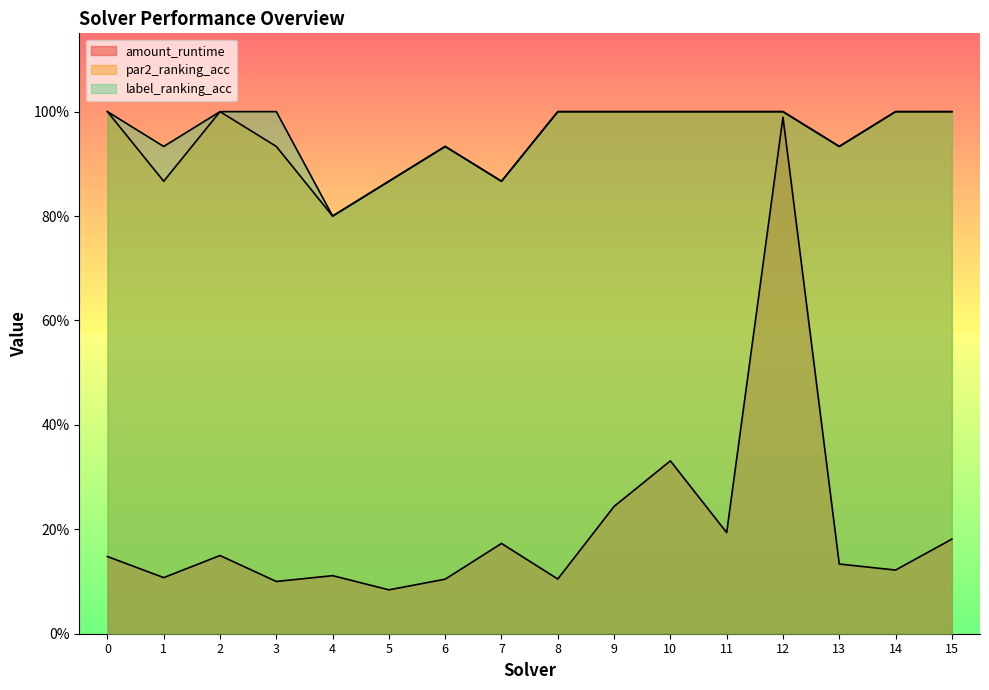

True or false: par2_ranking_acc has a value of 1.6 at 3.

False